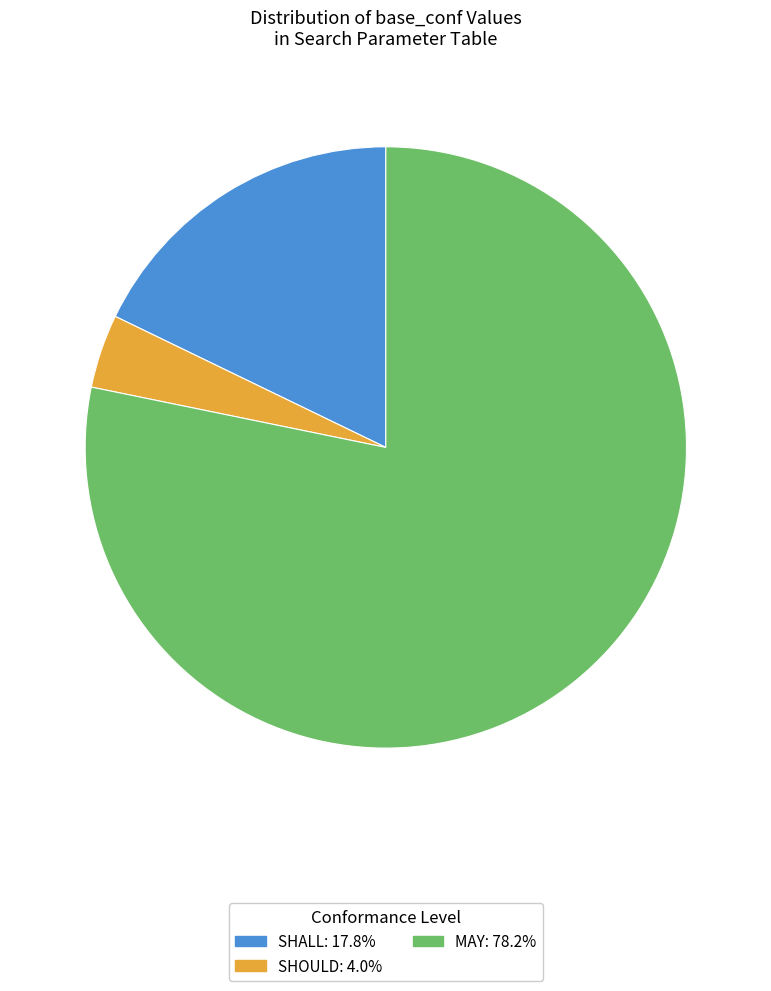

What is the smallest slice in the pie chart?

SHOULD